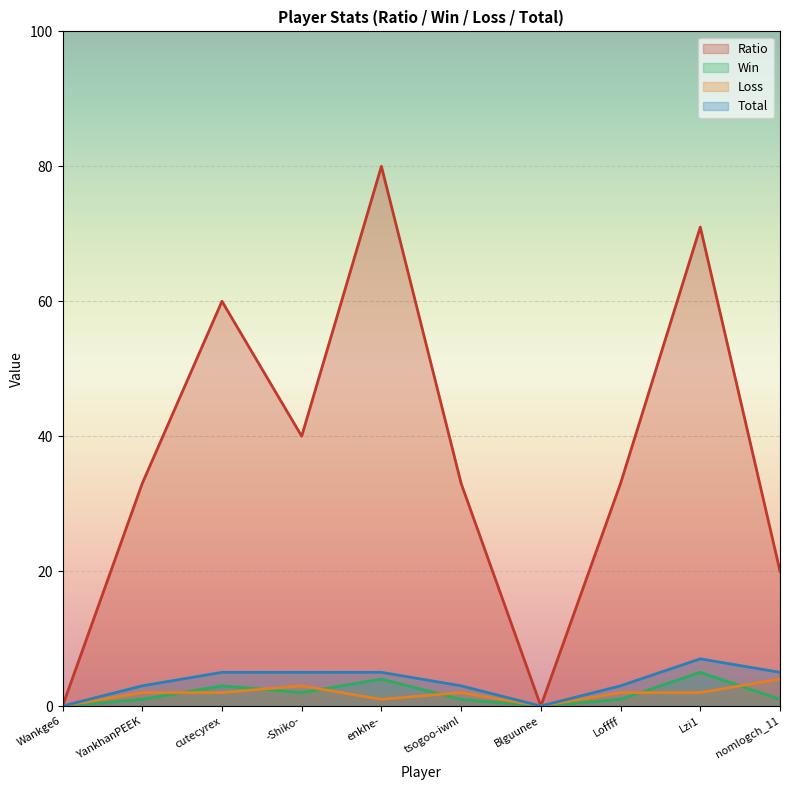

Is the value of Total at Blguunee greater than the value of Win at YankhanPEEK?

No